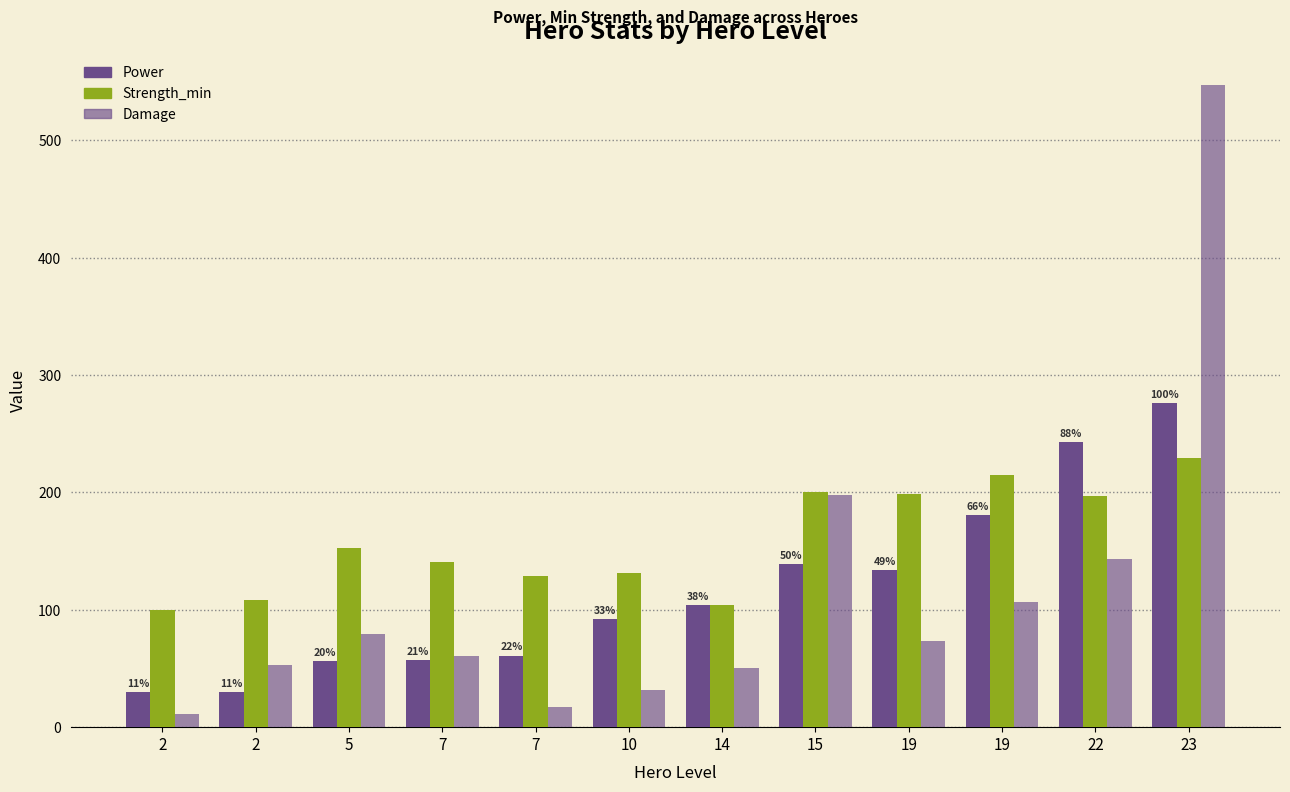

What is the value of the Damage bar at the 3rd from the left?

79